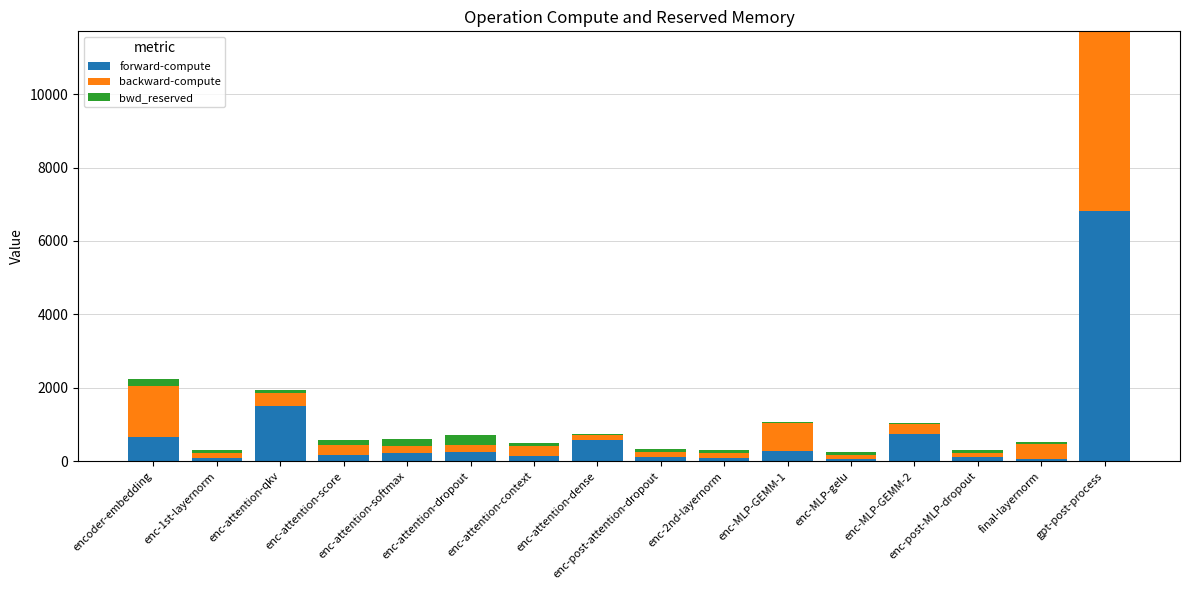

Which series has the largest total across all categories?

forward-compute